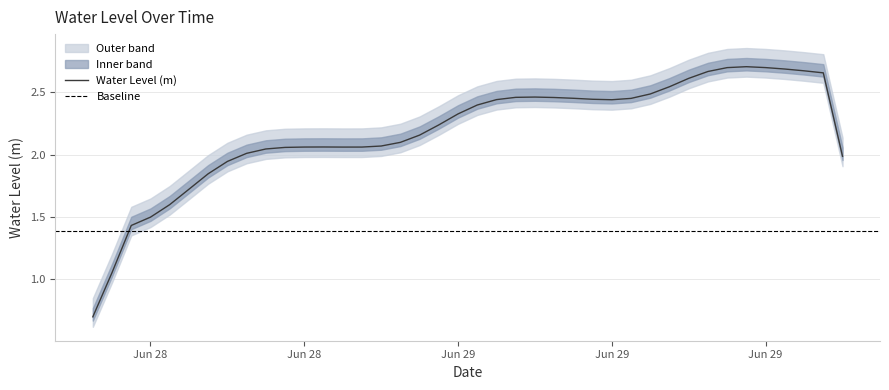

How many values exceed 2?

33